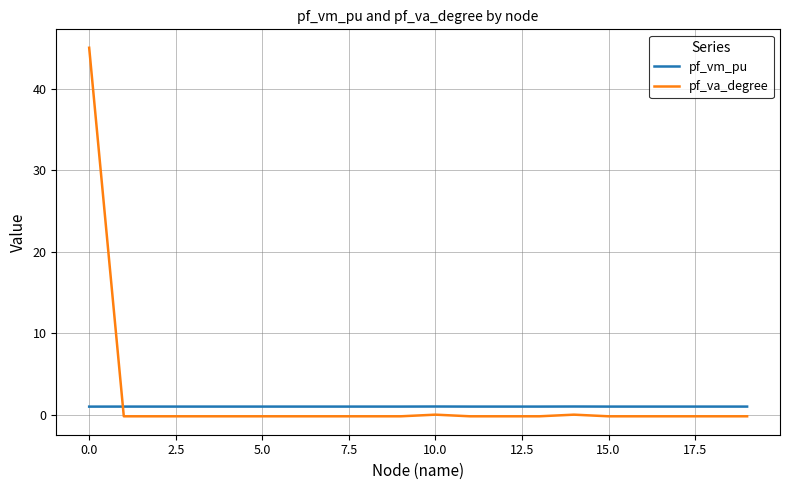

How many intersections are there between pf_vm_pu and pf_va_degree?

1